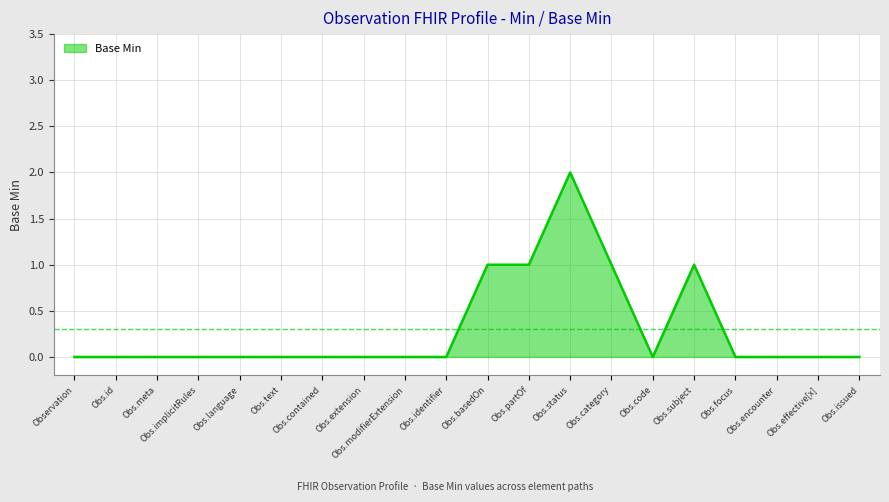

Which category has the highest value across all series?

Obs.status